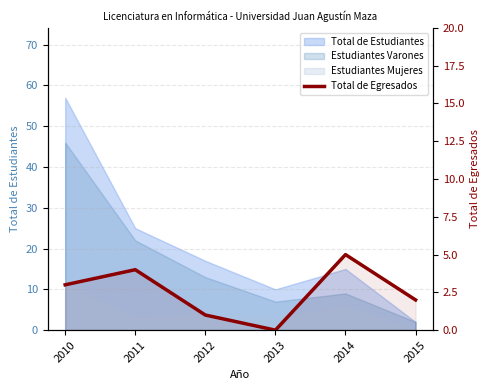

Reading left to right, list all the values displayed in this chart.

2010=3	2011=4	2012=1	2013=0	2014=5	2015=2